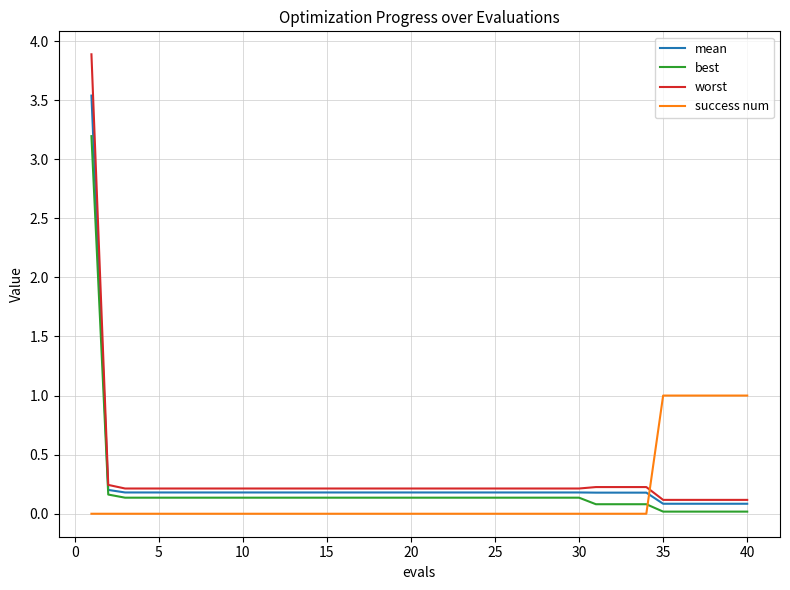

True or false: best and success num intersect in this chart.

True